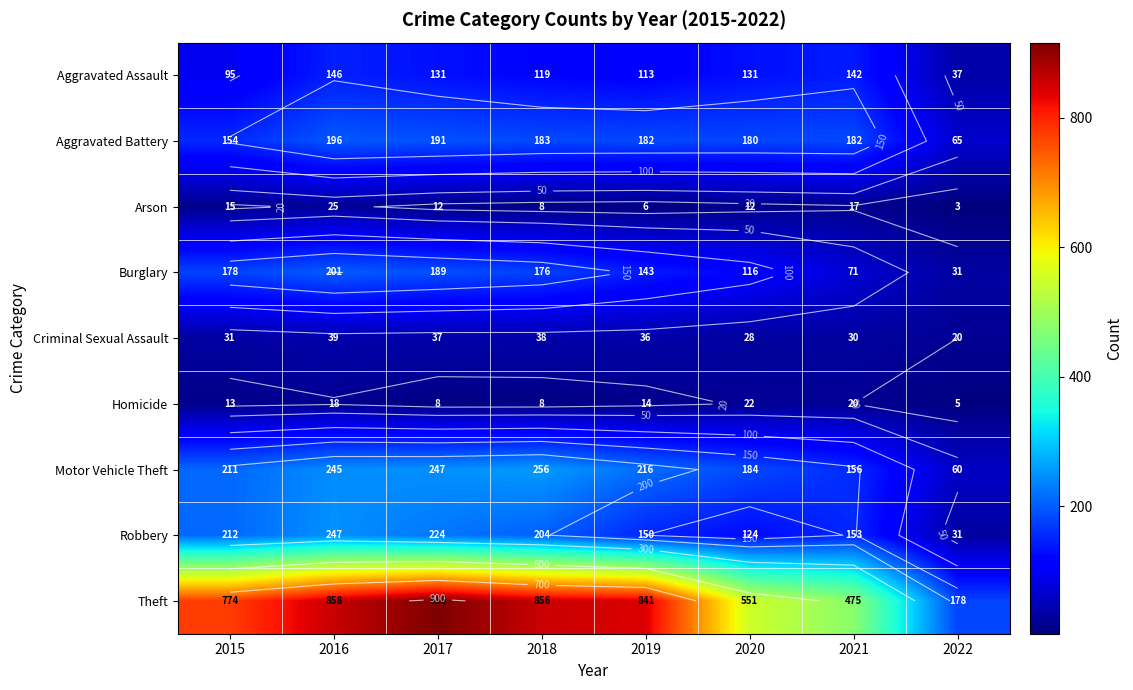

At which label does Robbery first exceed 204?

2015